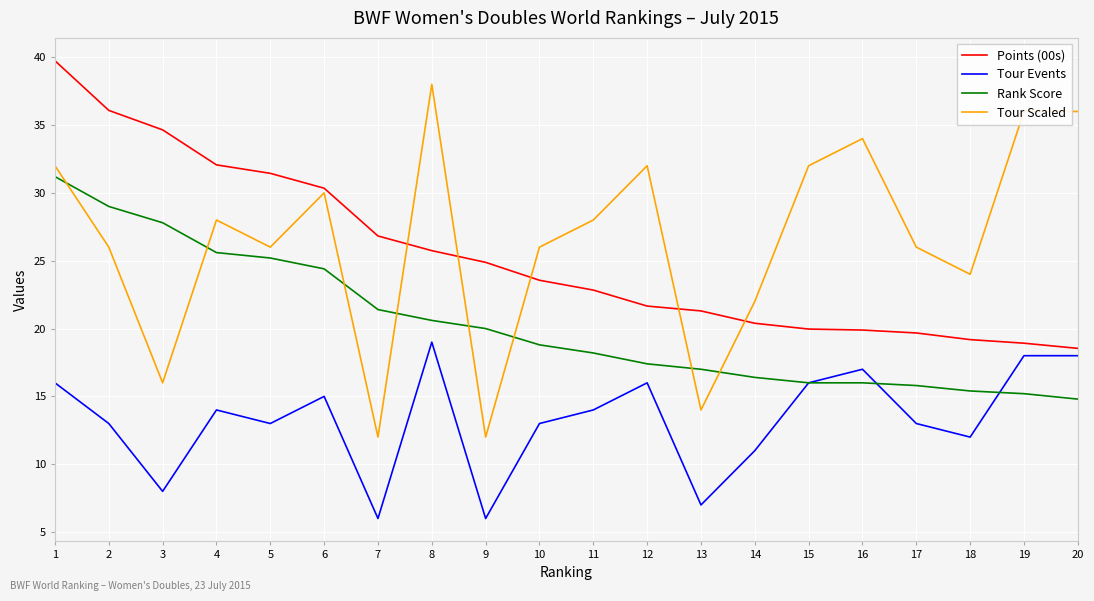

How many values in the Points (00s) series are below 23?

10